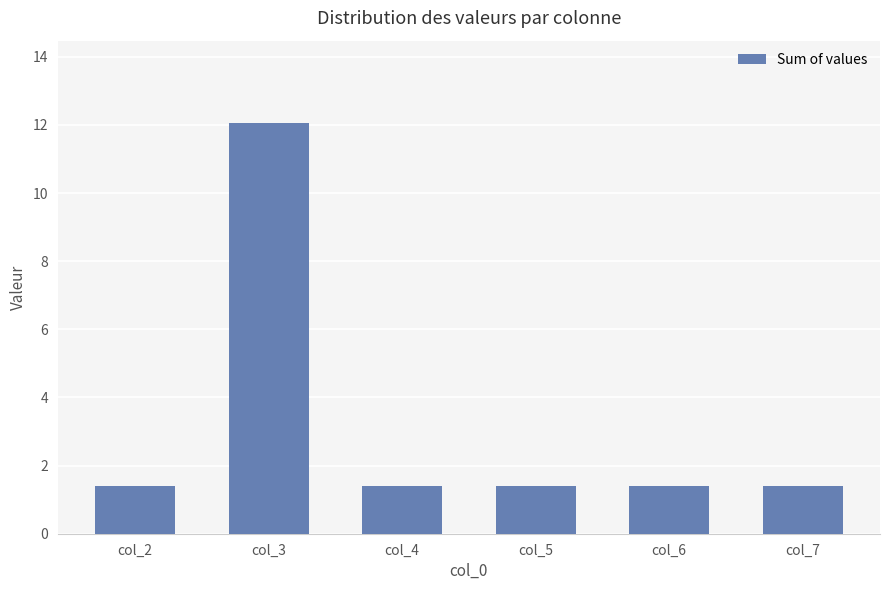

What is the maximum value shown in the chart?

12.1